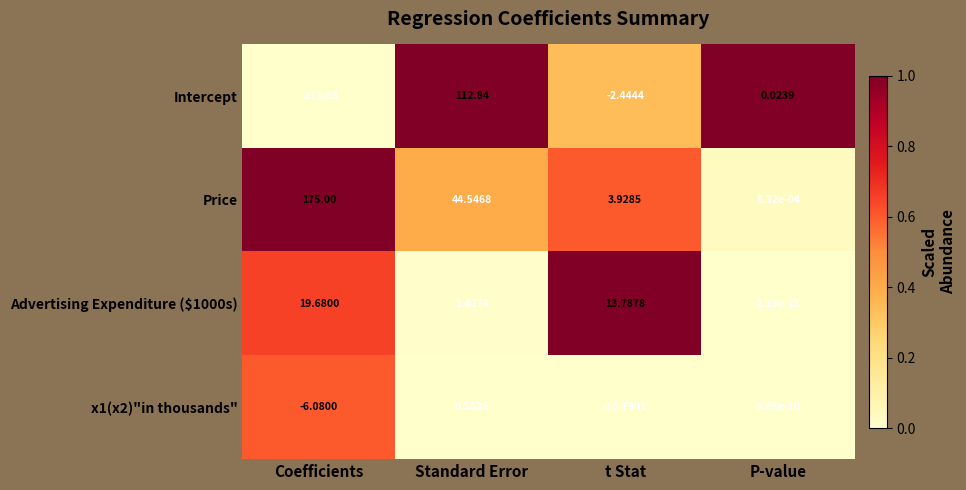

How many negative values does the x1(x2)"in thousands" series have?

2